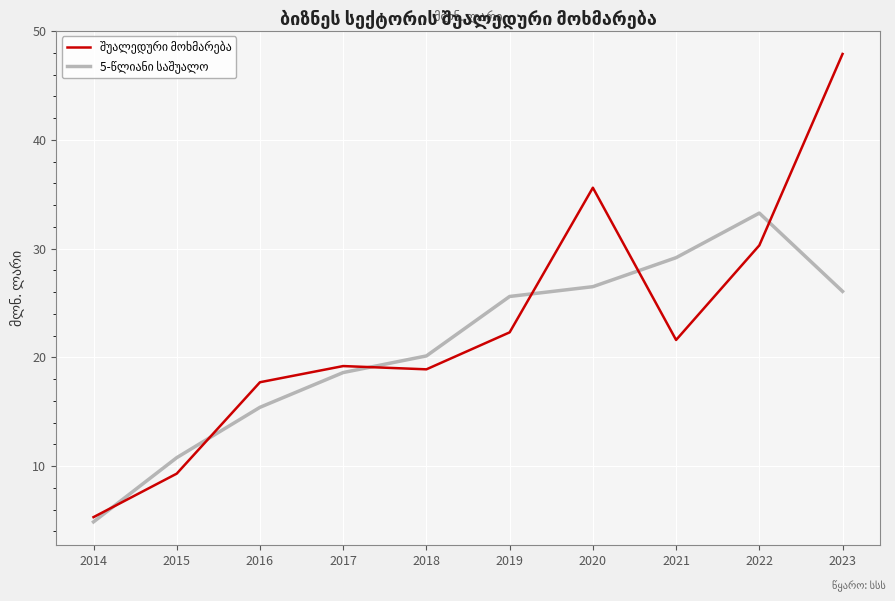

What is the spread (max minus min) of values at 2014?

0.4